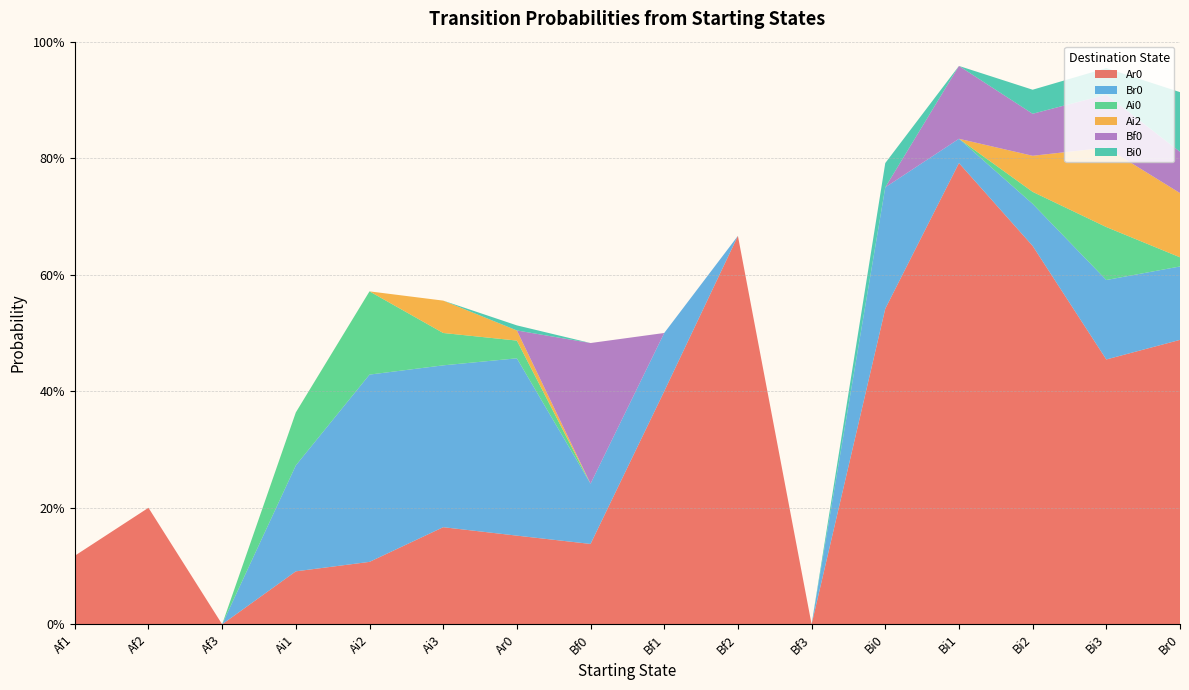

Reading left to right, what are all the values shown in this chart?

Ar0: Af1=0.1	Af2=0.2	Af3=0.0	Ai1=0.1	Ai2=0.1	Ai3=0.2	Ar0=0.2	Bf0=0.1	Bf1=0.4	Bf2=0.7	Bf3=0.0	Bi0=0.5	Bi1=0.8	Bi2=0.6	Bi3=0.5	Br0=0.5
Br0: Af1=0.0	Af2=0.0	Af3=0.0	Ai1=0.2	Ai2=0.3	Ai3=0.3	Ar0=0.3	Bf0=0.1	Bf1=0.1	Bf2=0.0	Bf3=0.0	Bi0=0.2	Bi1=0.0	Bi2=0.1	Bi3=0.1	Br0=0.1
Ai0: Af1=0.0	Af2=0.0	Af3=0.0	Ai1=0.1	Ai2=0.1	Ai3=0.1	Ar0=0.0	Bf0=0.0	Bf1=0.0	Bf2=0.0	Bf3=0.0	Bi0=0.0	Bi1=0.0	Bi2=0.0	Bi3=0.1	Br0=0.0
Ai2: Af1=0.0	Af2=0.0	Af3=0.0	Ai1=0.0	Ai2=0.0	Ai3=0.1	Ar0=0.0	Bf0=0.0	Bf1=0.0	Bf2=0.0	Bf3=0.0	Bi0=0.0	Bi1=0.0	Bi2=0.1	Bi3=0.1	Br0=0.1
Bf0: Af1=0.0	Af2=0.0	Af3=0.0	Ai1=0.0	Ai2=0.0	Ai3=0.0	Ar0=0.0	Bf0=0.2	Bf1=0.0	Bf2=0.0	Bf3=0.0	Bi0=0.0	Bi1=0.1	Bi2=0.1	Bi3=0.1	Br0=0.1
Bi0: Af1=0.0	Af2=0.0	Af3=0.0	Ai1=0.0	Ai2=0.0	Ai3=0.0	Ar0=0.0	Bf0=0.0	Bf1=0.0	Bf2=0.0	Bf3=0.0	Bi0=0.0	Bi1=0.0	Bi2=0.0	Bi3=0.0	Br0=0.1